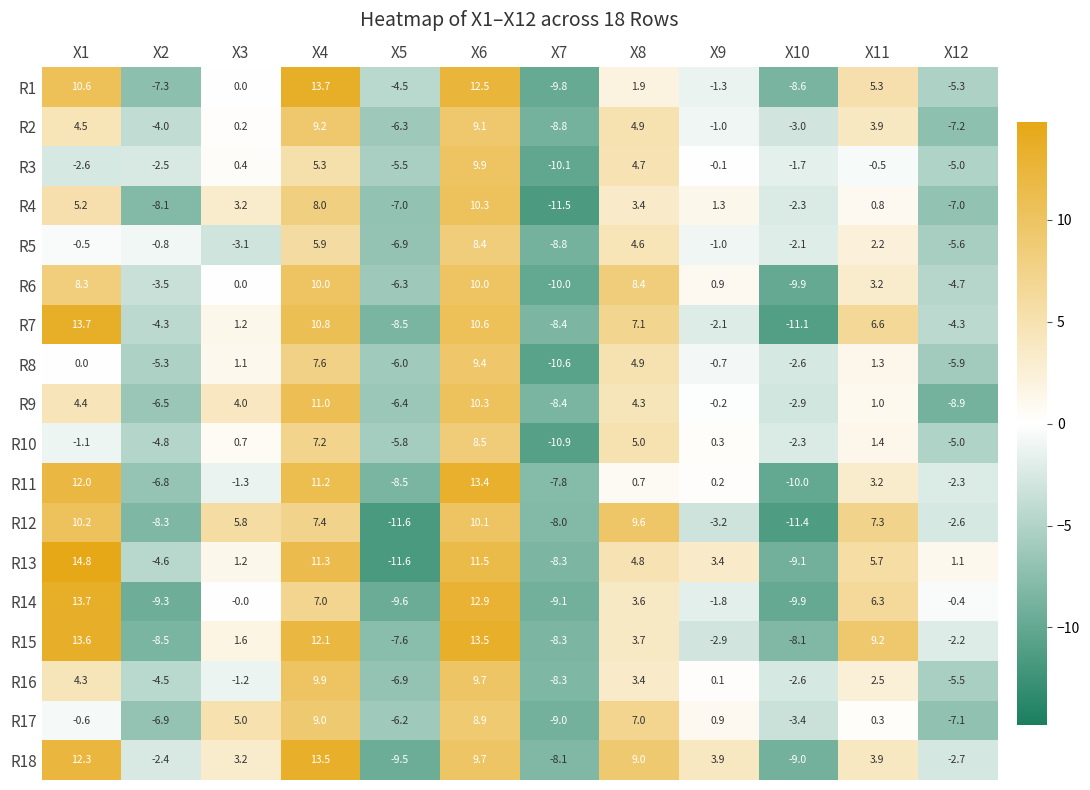

What is the sum of the R14 values at X3 and X11?

6.3